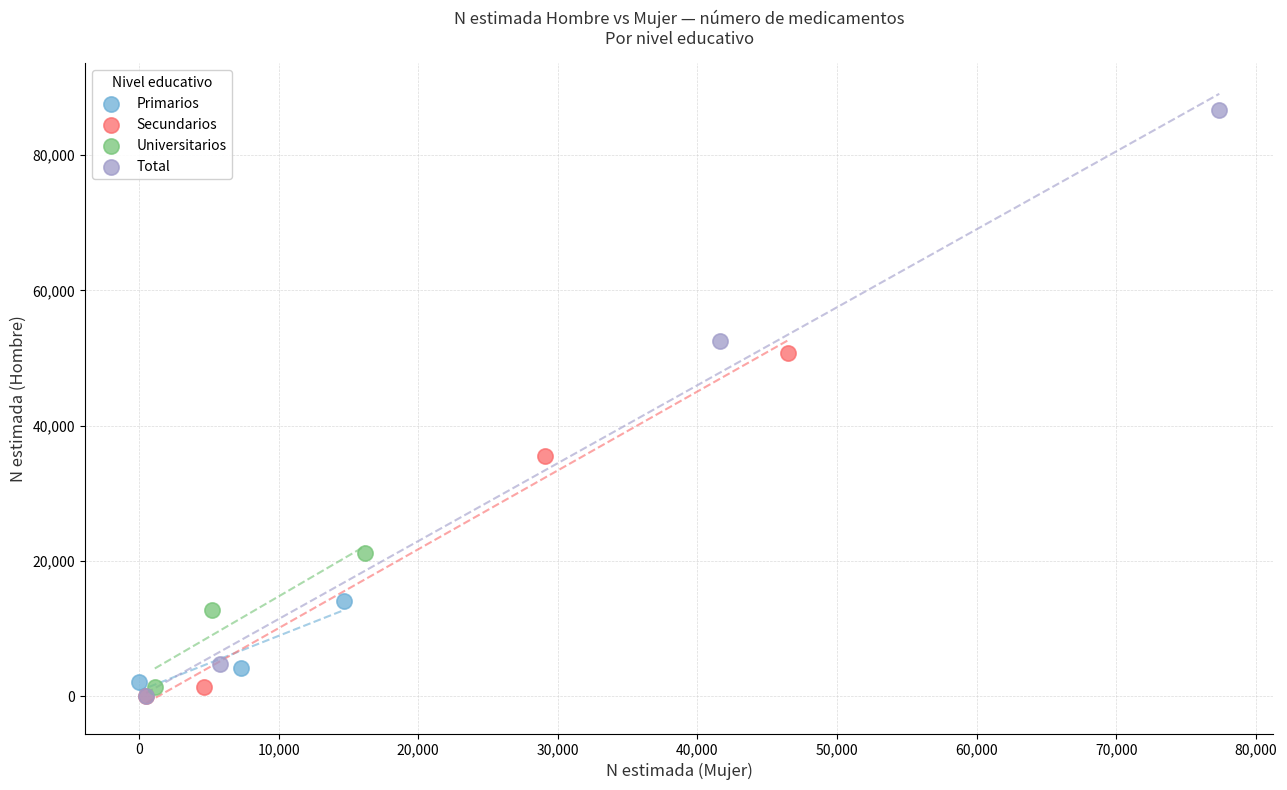

Which series has the largest Y range (max minus min)?

Total